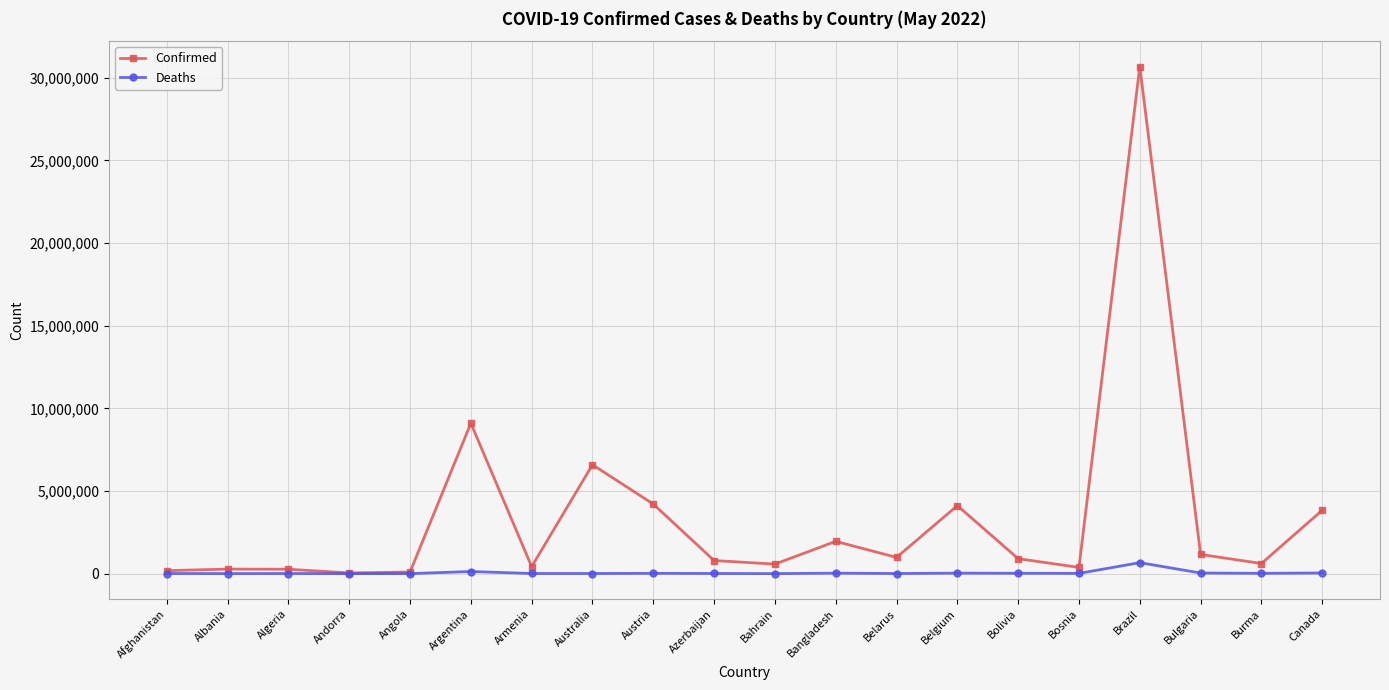

What is the sum of the Deaths values at Bosnia and Bangladesh?

44905